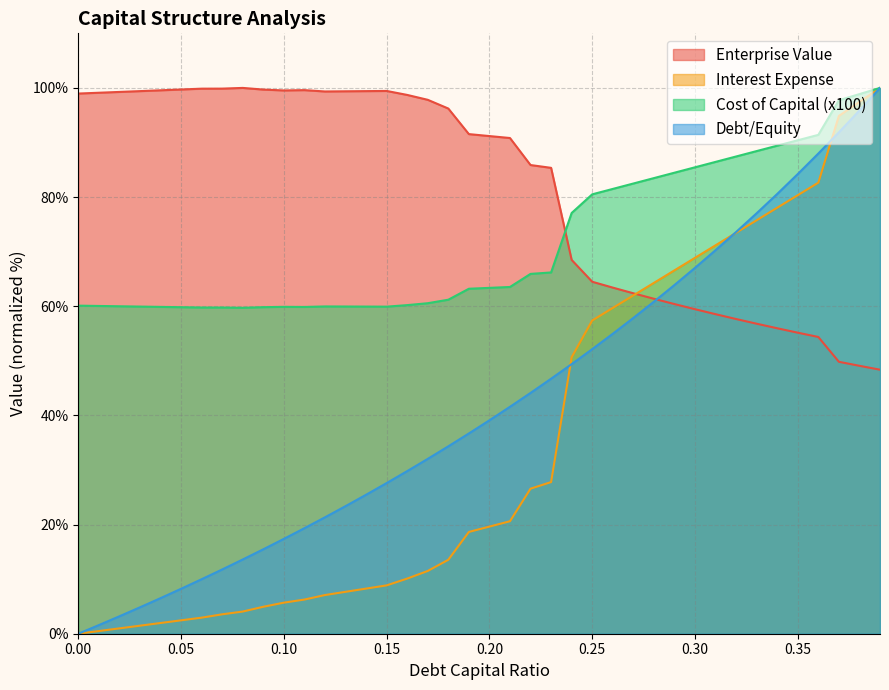

The cost_capital series shows 89.4 at 0.34. True or false?

True